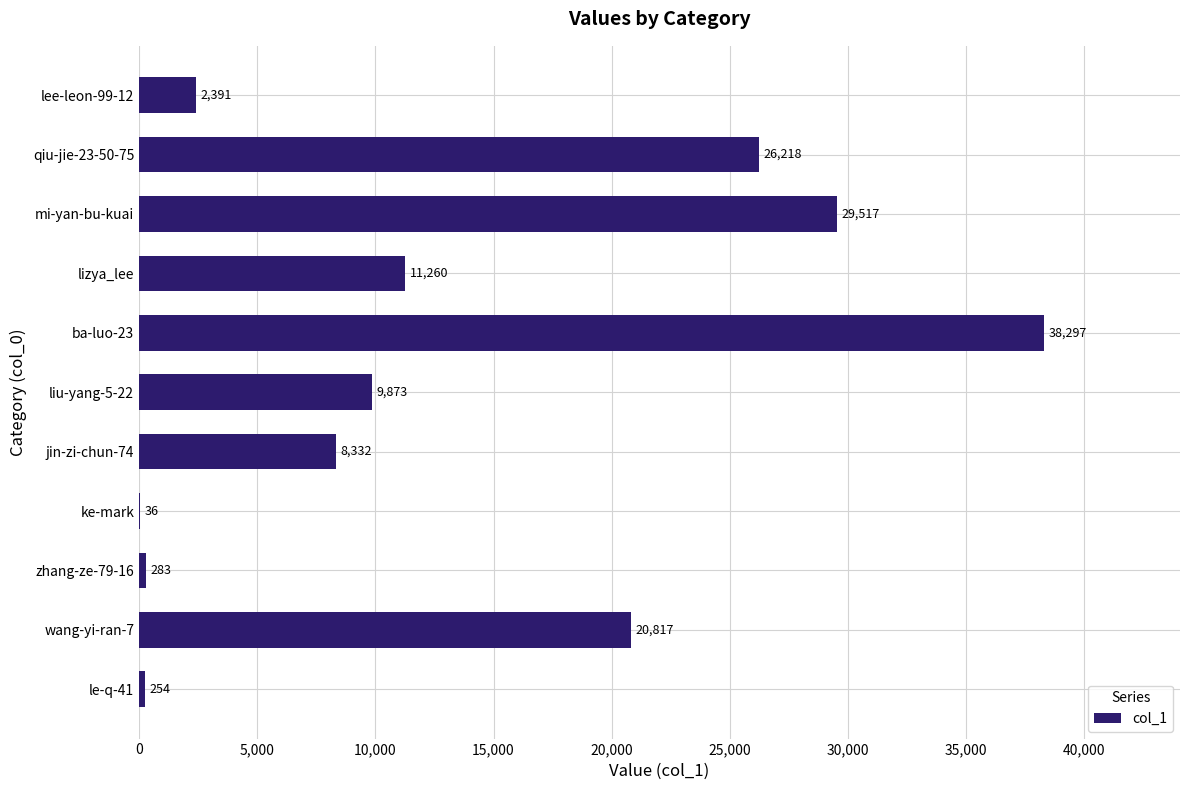

How many categories are shown in the chart?

11